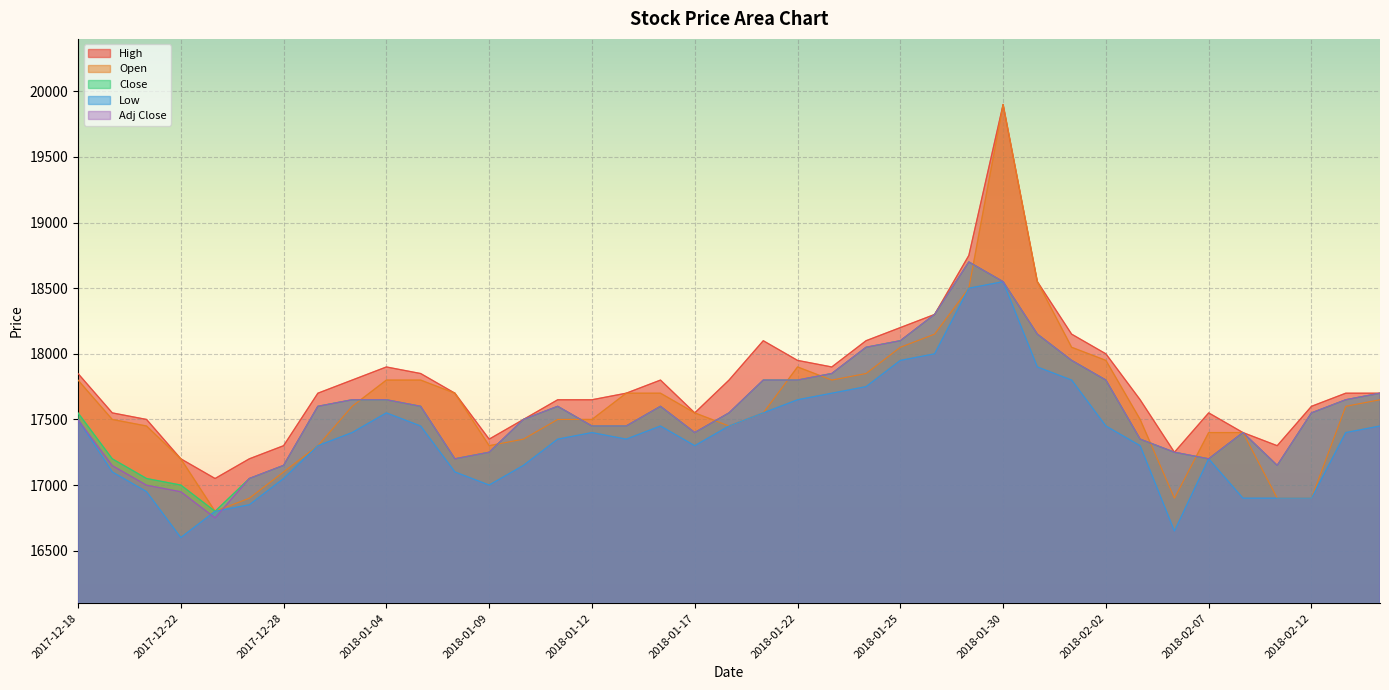

What position from the right is 2018-01-24?

16